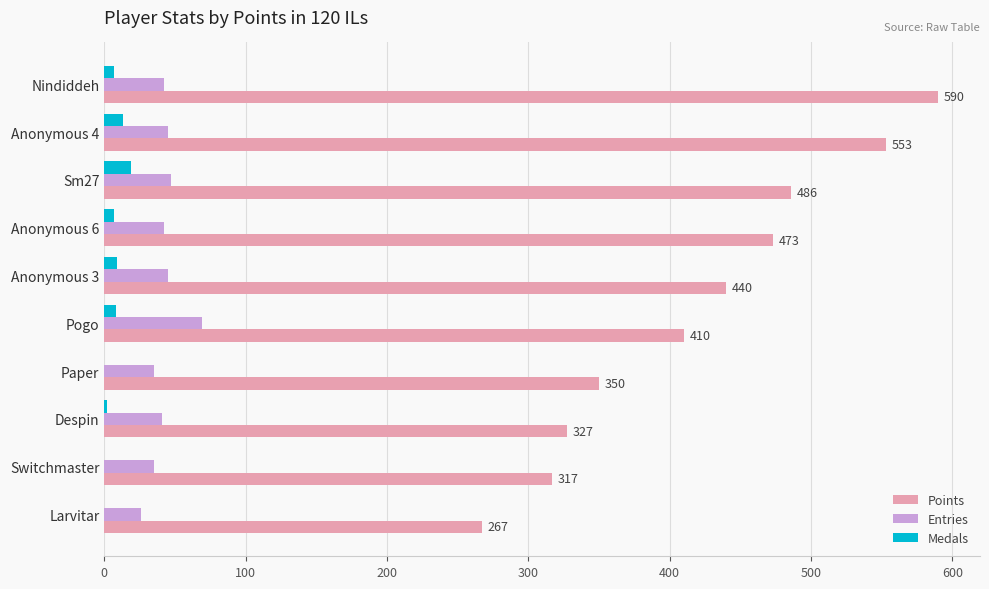

Which series has the largest total across all categories?

Points